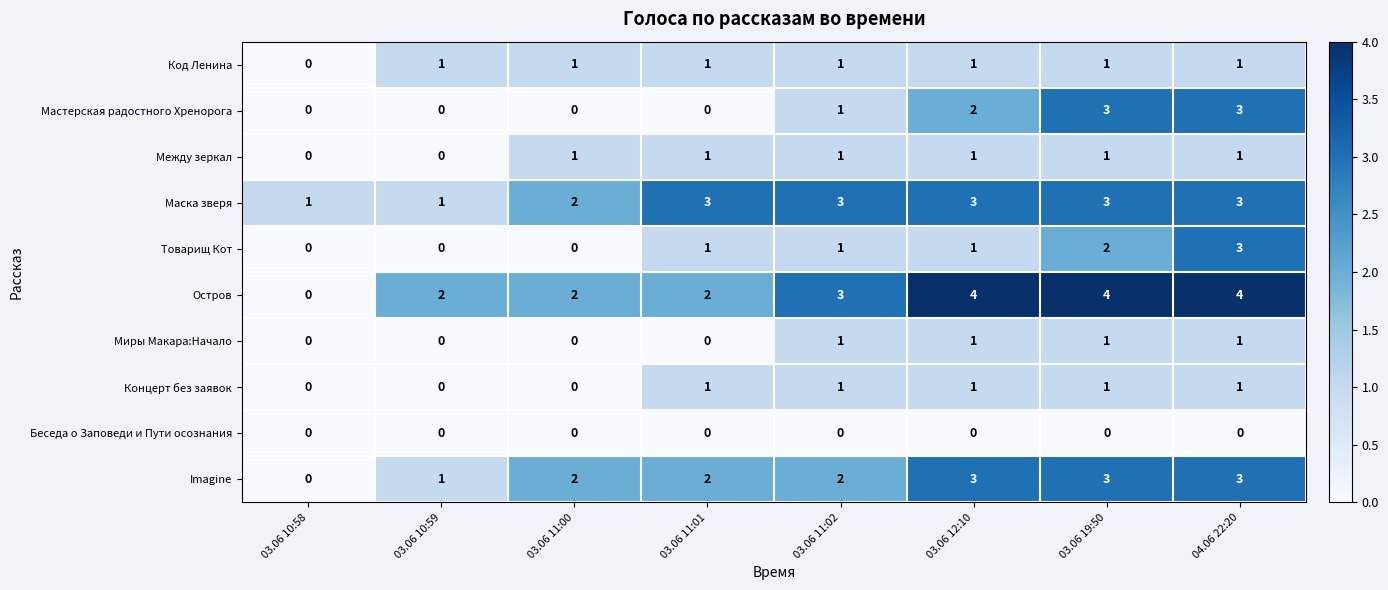

At which category is the sum across all series the highest?

04.06 22:20